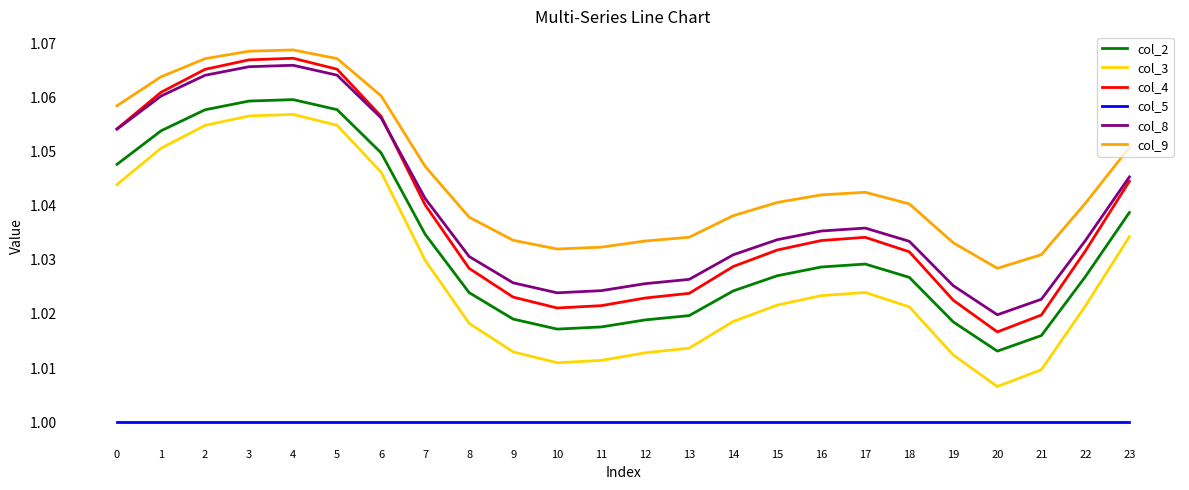

True or false: col_5 and col_2 cross at least once.

False